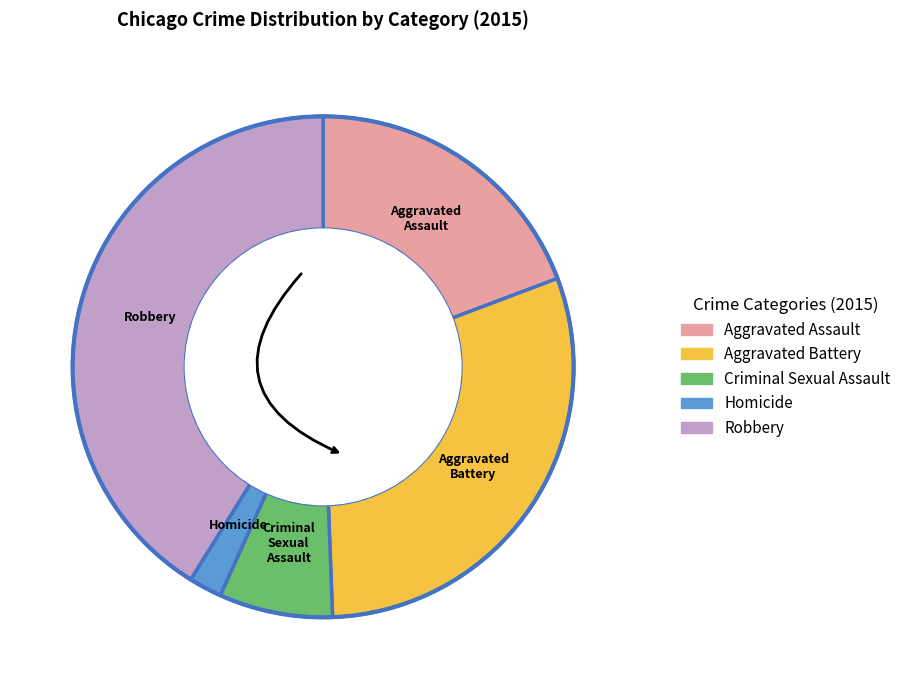

Do Aggravated Battery and Criminal Sexual Assault together represent more than half of the pie?

No